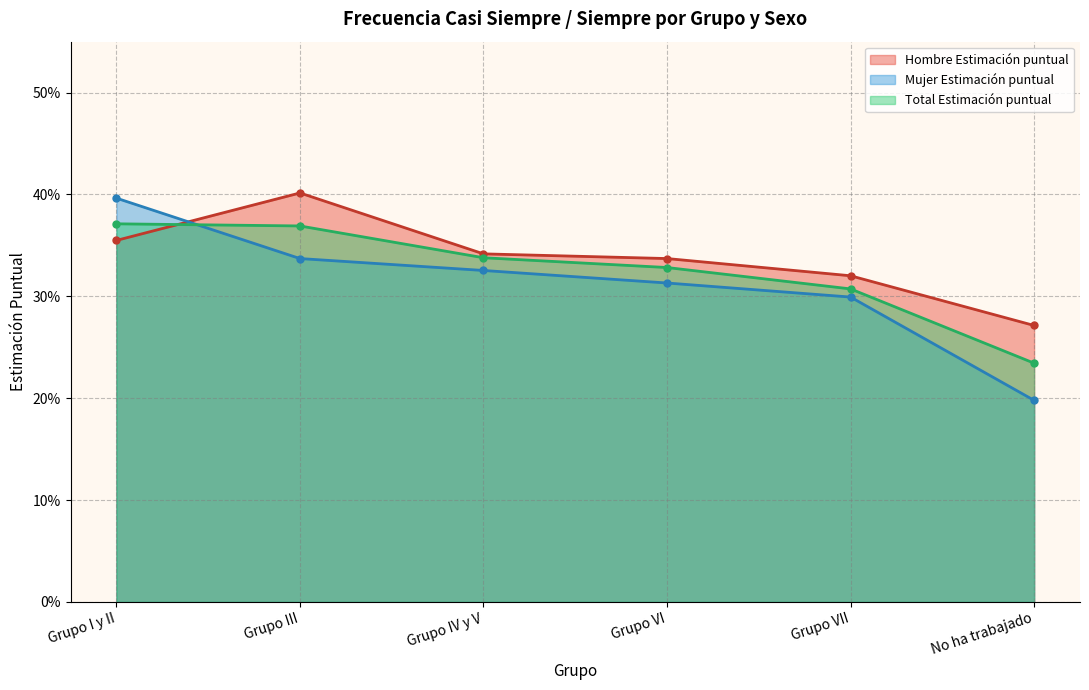

Between which two adjacent categories do Mujer Estimación puntual (line) and Hombre Estimación puntual (line) first intersect?

Grupo I y II and Grupo III